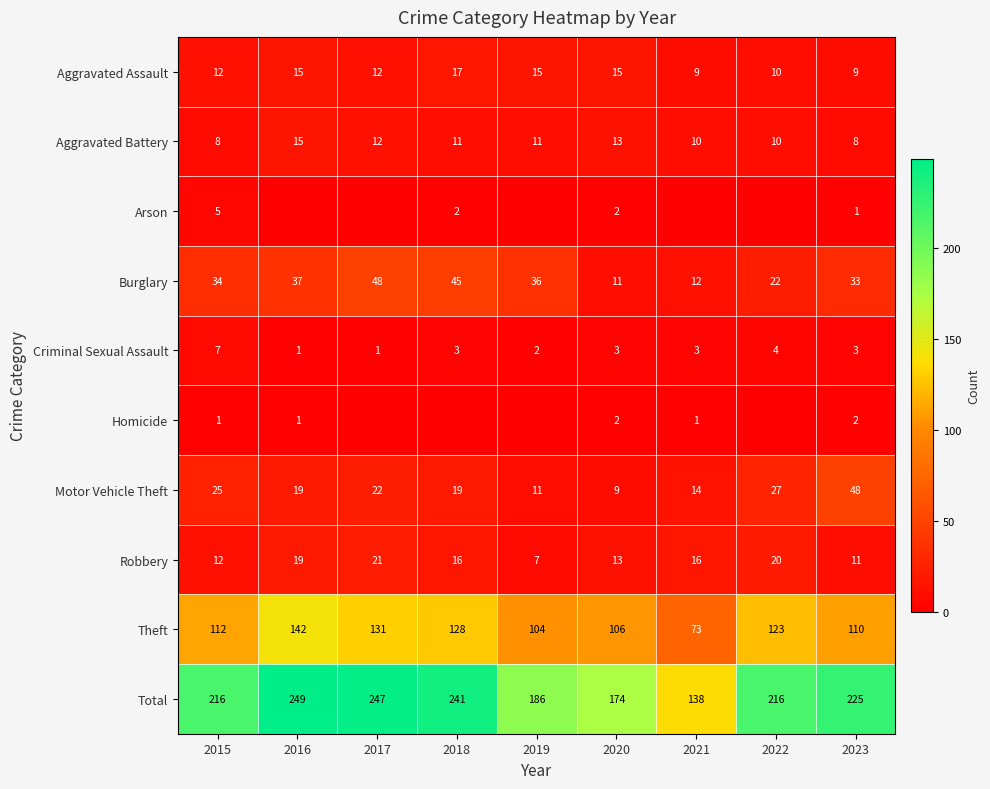

At which category is the sum across all series the highest?

2016